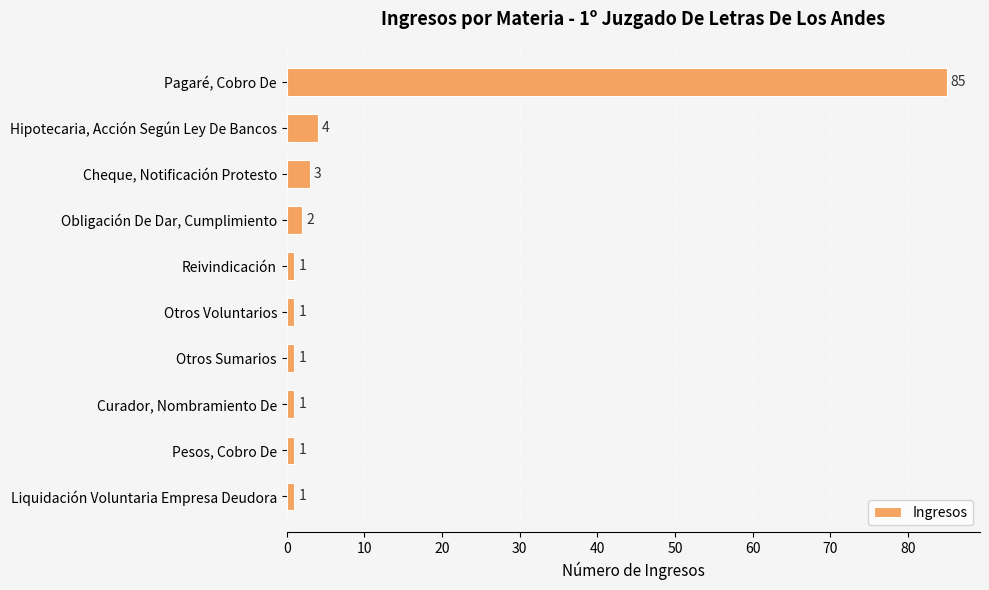

Reading bottom to top, what are all the values shown in this chart?

Liquidación Voluntaria Empresa Deudora=1	Pesos, Cobro De=1	Curador, Nombramiento De=1	Otros Sumarios=1	Otros Voluntarios=1	Reivindicación=1	Obligación De Dar, Cumplimiento=2	Cheque, Notificación Protesto=3	Hipotecaria, Acción Según Ley De Bancos=4	Pagaré, Cobro De=85